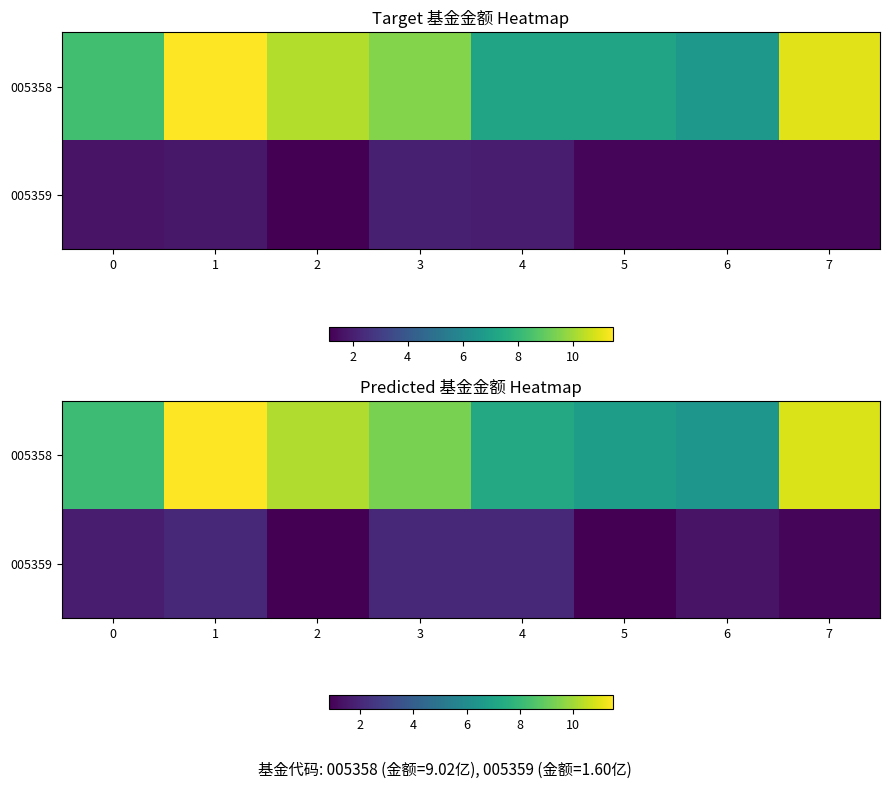

Which category has the lowest value across all series?

2